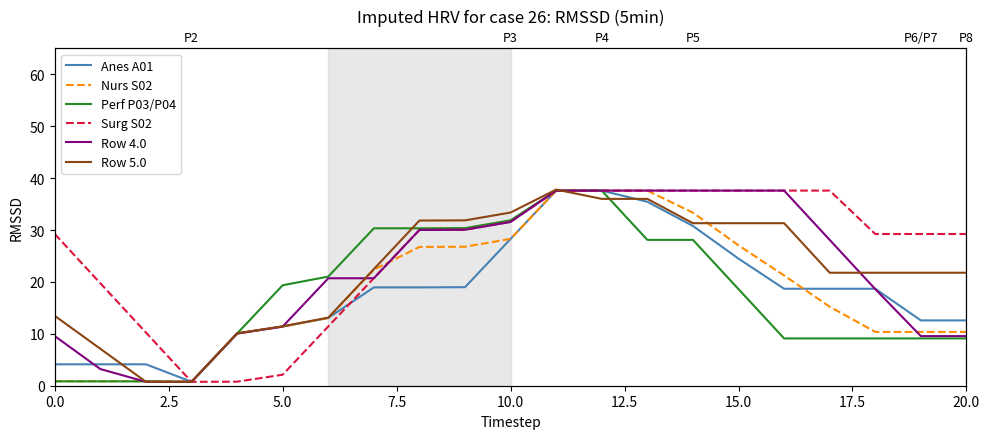

What is the value of the Surg S02 point at the 13th from the left?

37.6